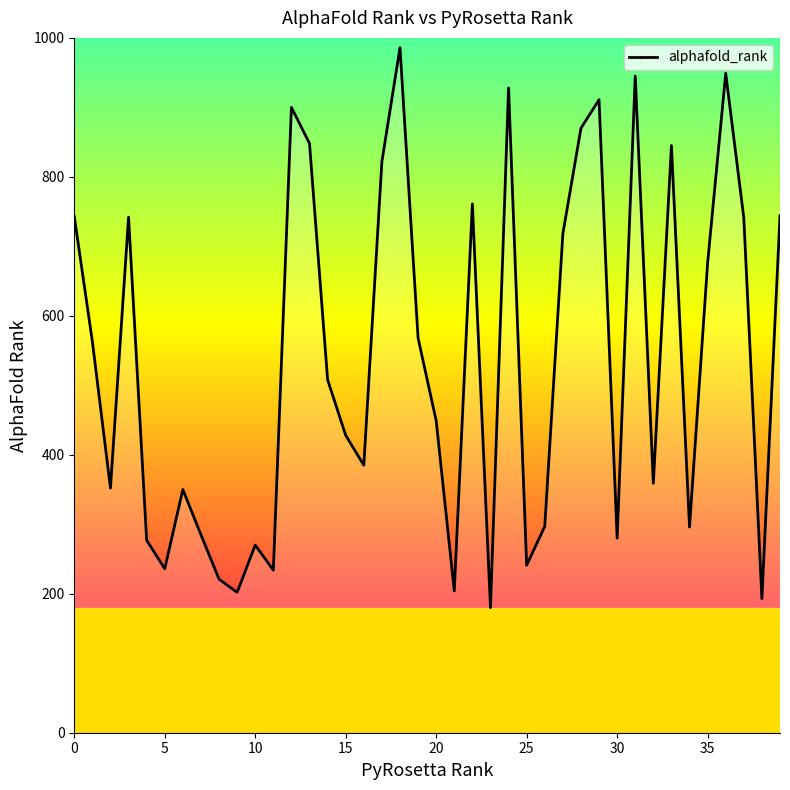

What is the sum of the values at 11 and 36?

1183